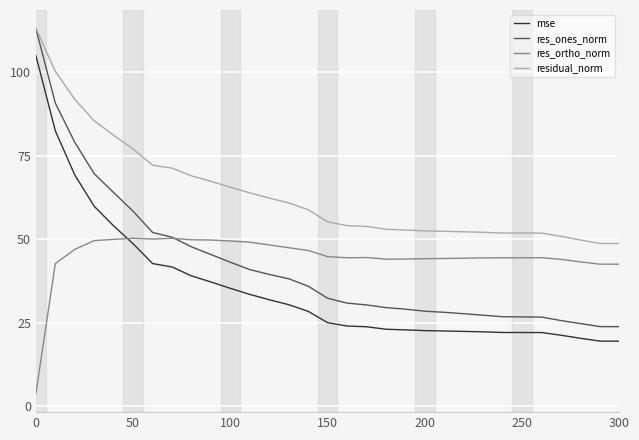

What is the difference between the maximum and minimum values in the residual_norm series?

64.5